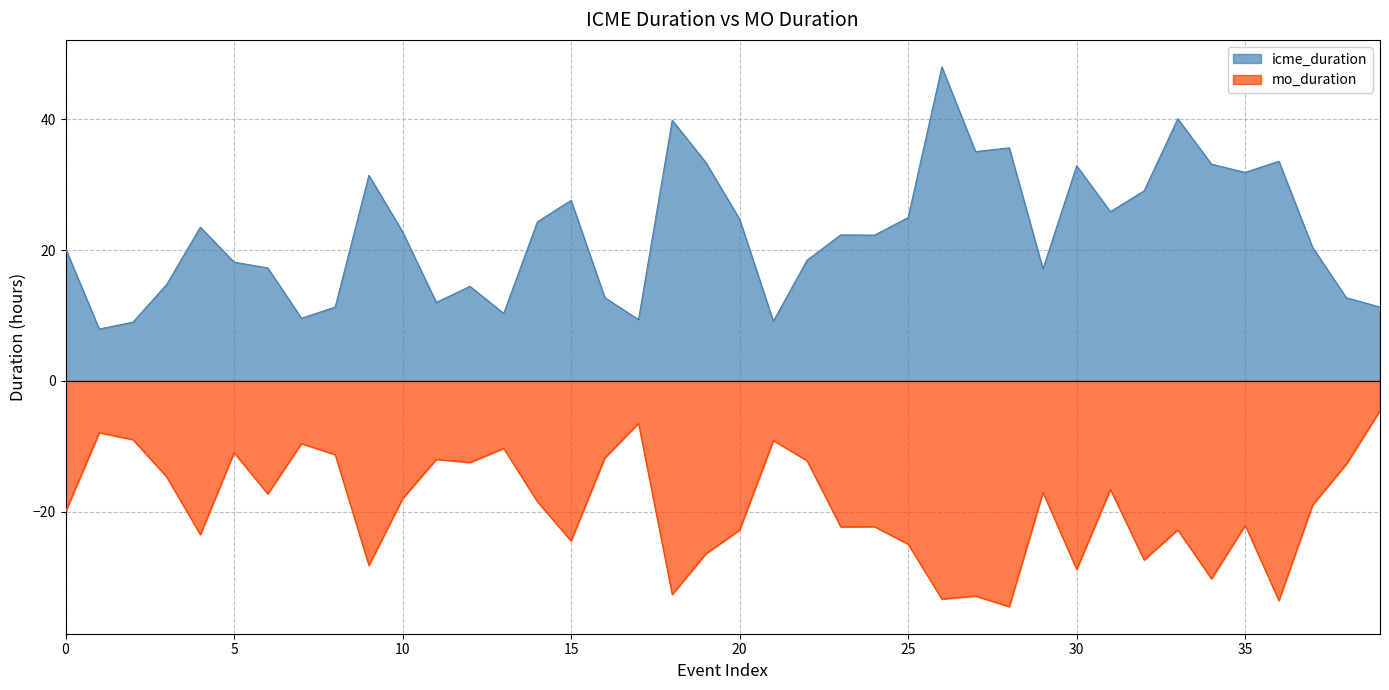

What is the greatest value displayed?

48.0